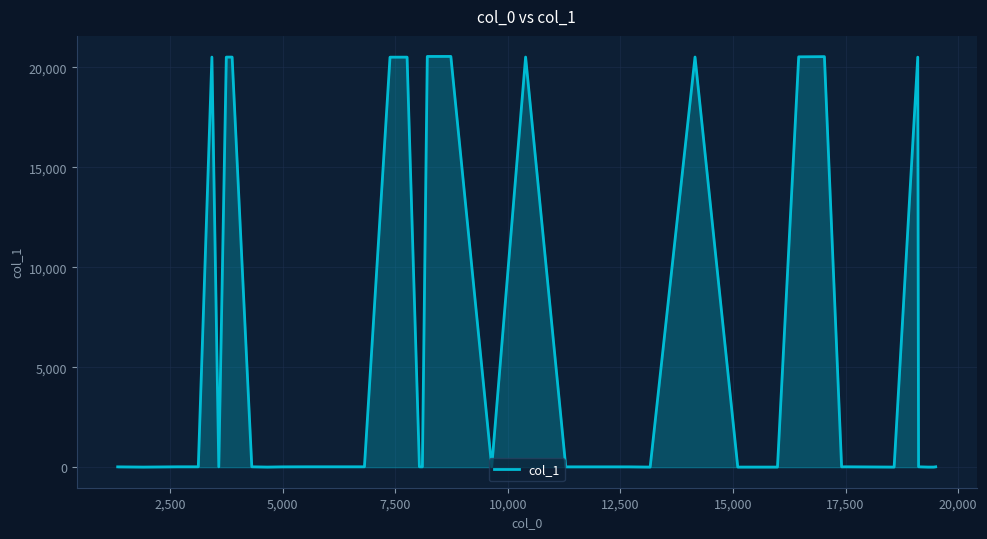

What is the difference between the maximum and minimum values?

20533